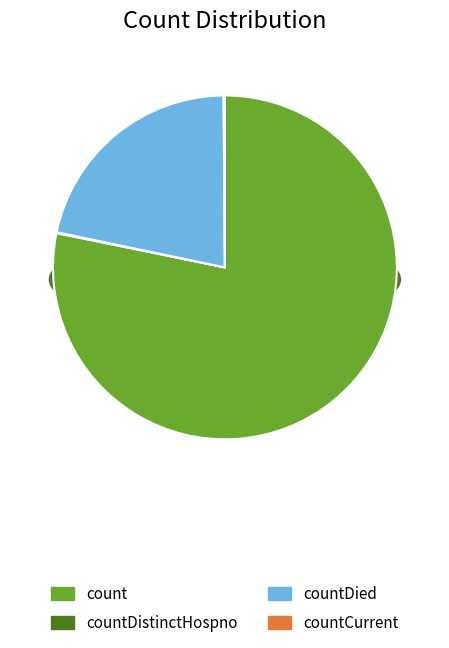

Is it true that countDistinctHospno is 0% of the pie?

True